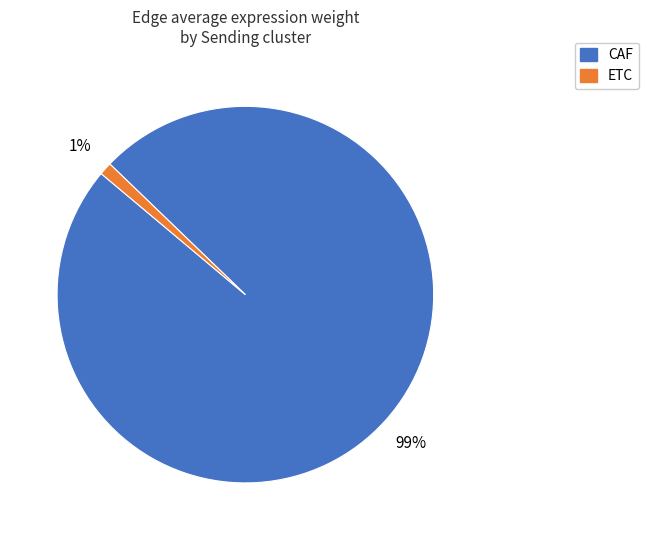

Is it true that CAF is 99% of the pie?

True